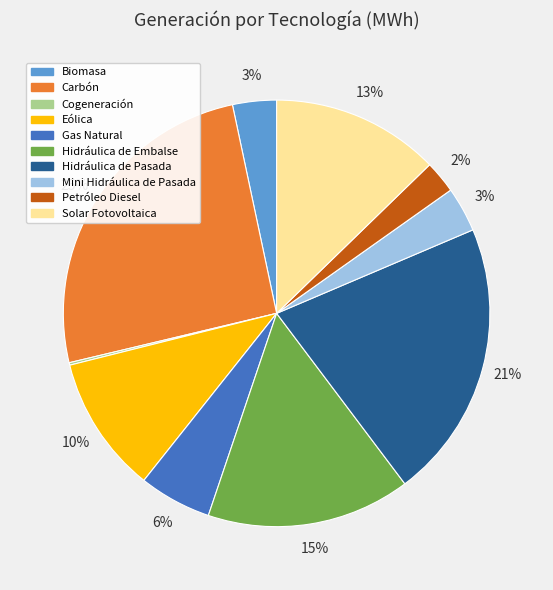

What percentage is the Hidráulica de Embalse slice, to the nearest percent?

15%